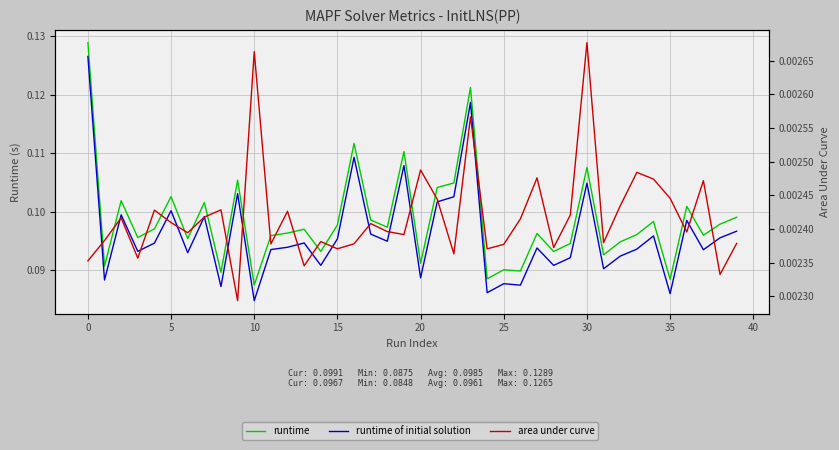

The runtime of initial solution series shows 0.1 at 36. True or false?

False